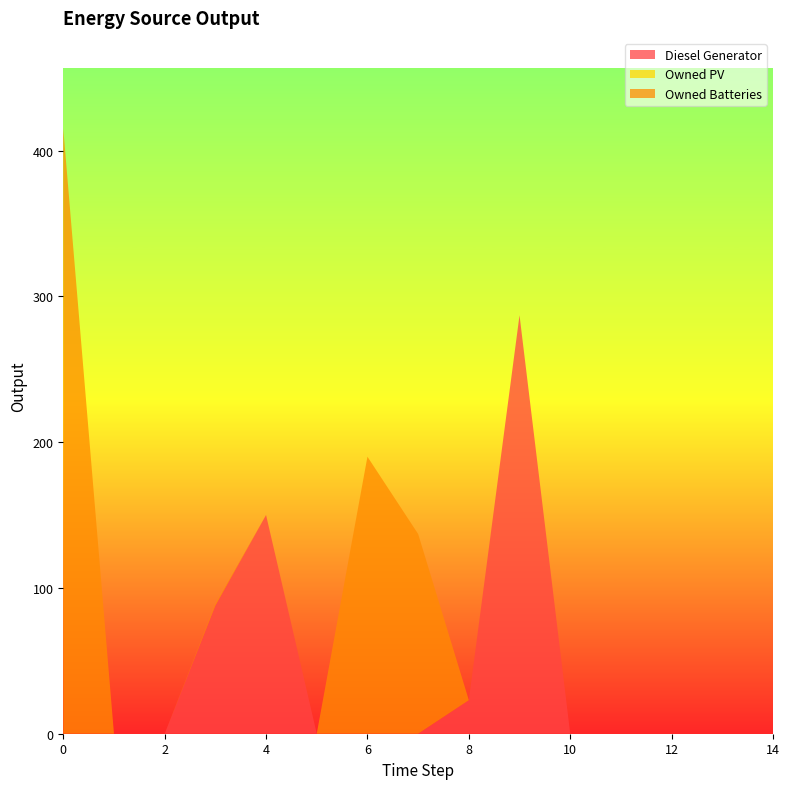

Reading left to right, list all the values displayed in this chart.

Diesel Generator: 0	0	0	88	150	0	0	0	23	287	0	0	0	0	0
Owned PV: 0	0	0	0	0	0	0	0	0	0	0	0	0	0	0
Owned Batteries: 415	0	0	1	0	0	190	137	0	0	0	0	0	0	0